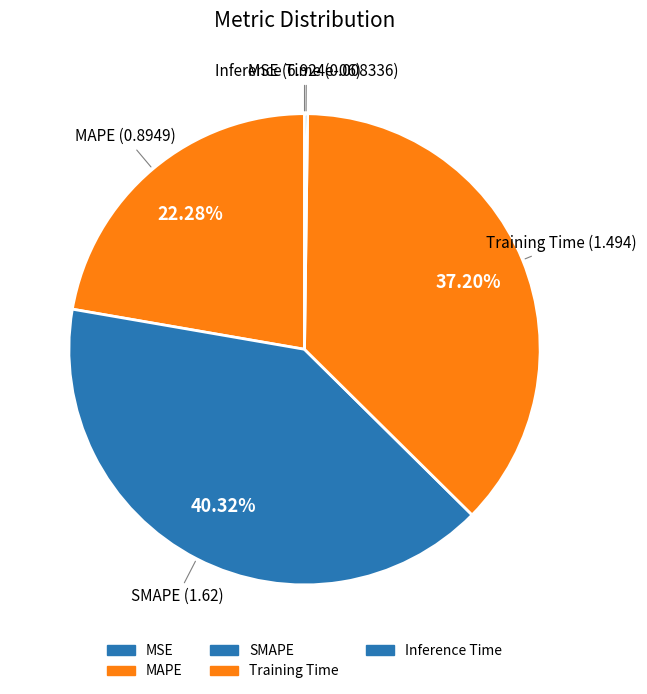

To the nearest percent, what is the average slice percentage?

20%